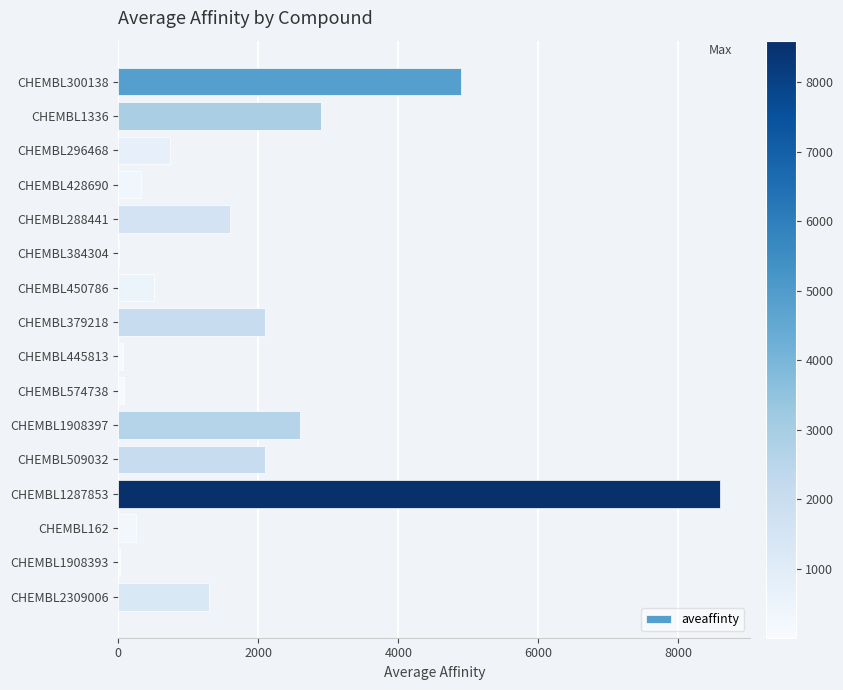

Are the bars horizontal?

Yes